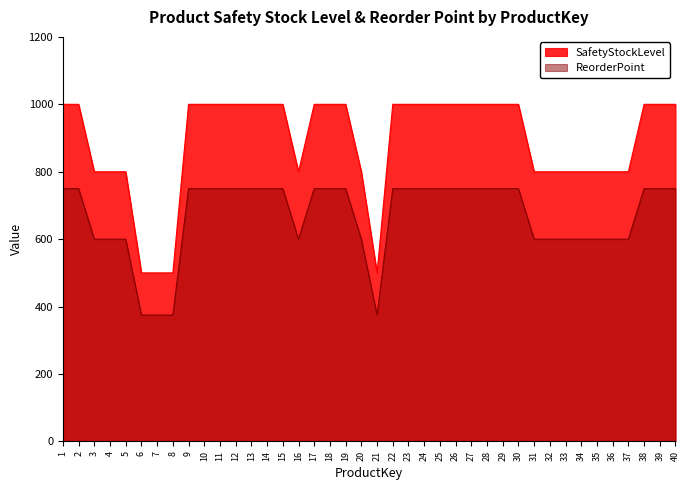

True or false: SafetyStockLevel and ReorderPoint cross at least once.

False